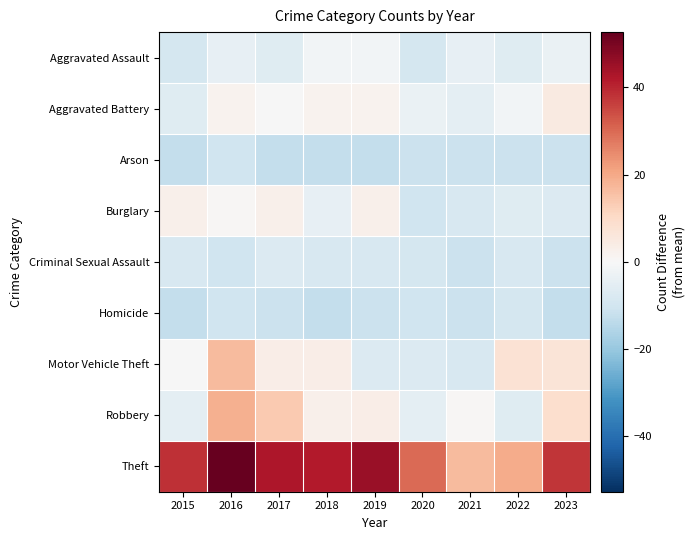

What is the smallest value displayed?

-12.3